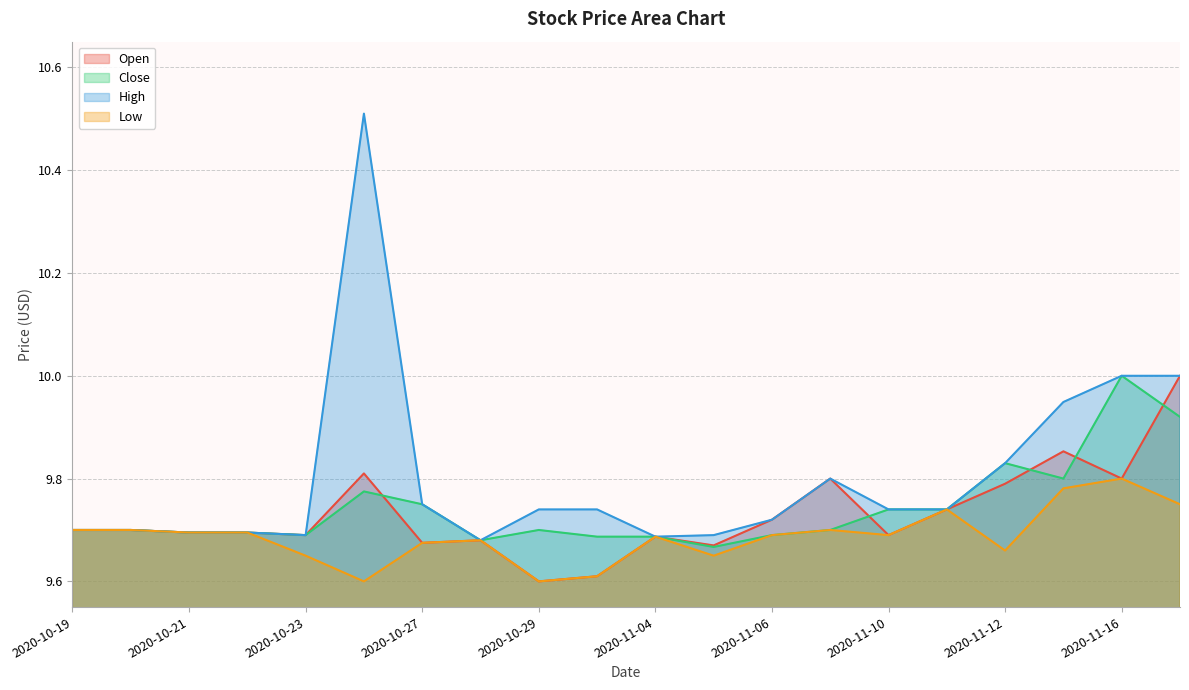

At which category is the sum across all series the highest?

2020-10-26